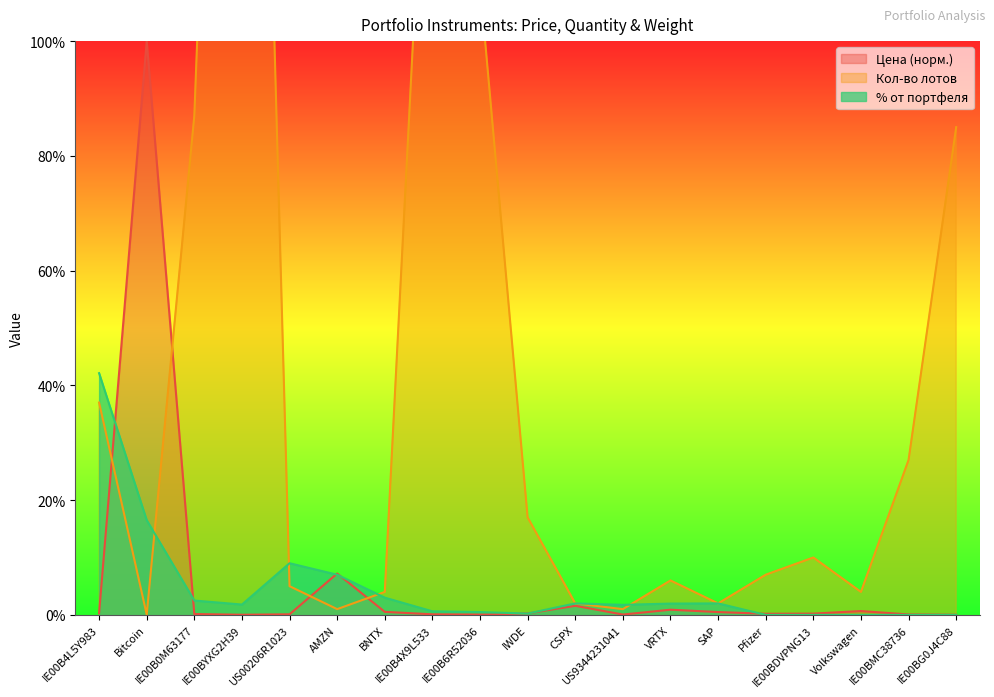

True or false: % от портфеля has more than 1 interior local peaks.

True